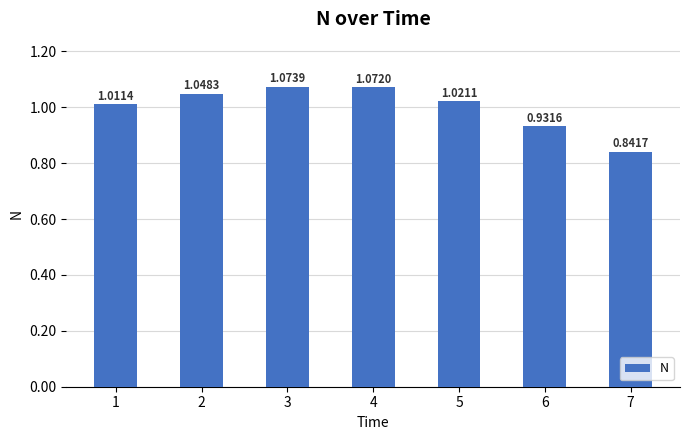

What is the change in value from 3 to 5?

-0.1